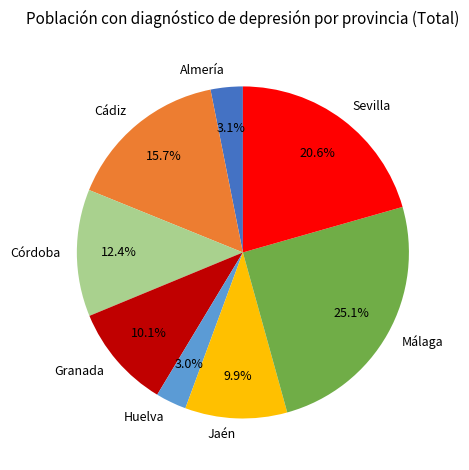

What percentage is the Almería slice, to the nearest percent?

3%